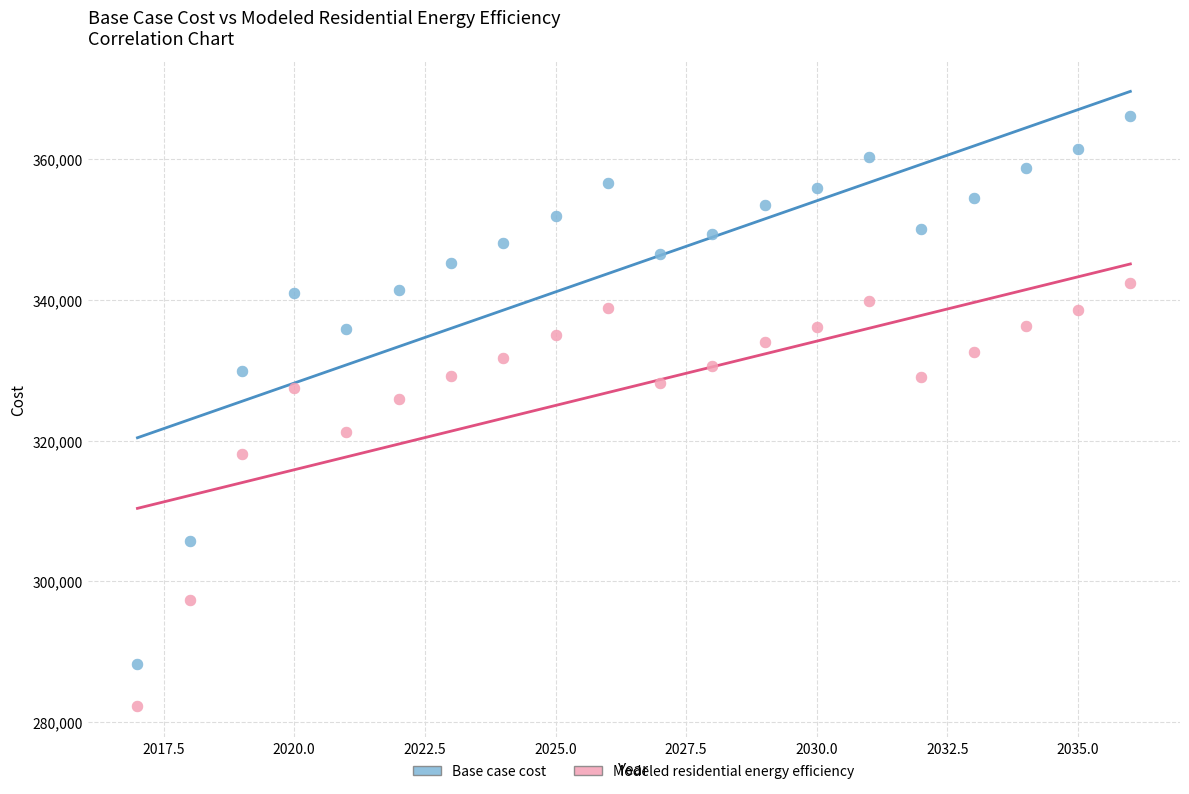

Across all data points, what is the range of Y values (max minus min)?

83831.4